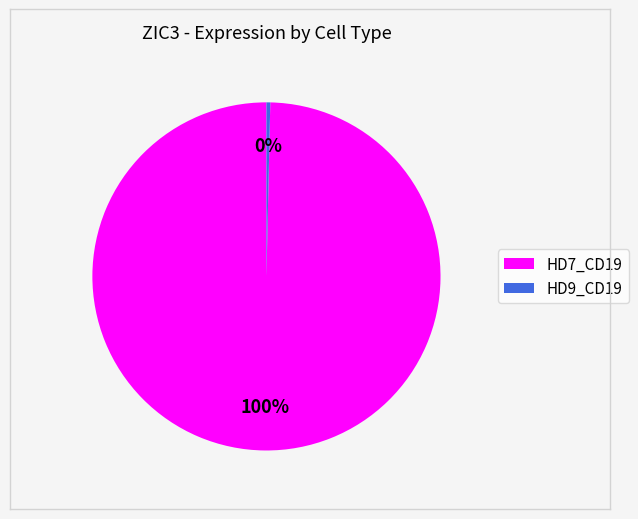

True or false: HD9_CD19 accounts for 0% of the total.

True